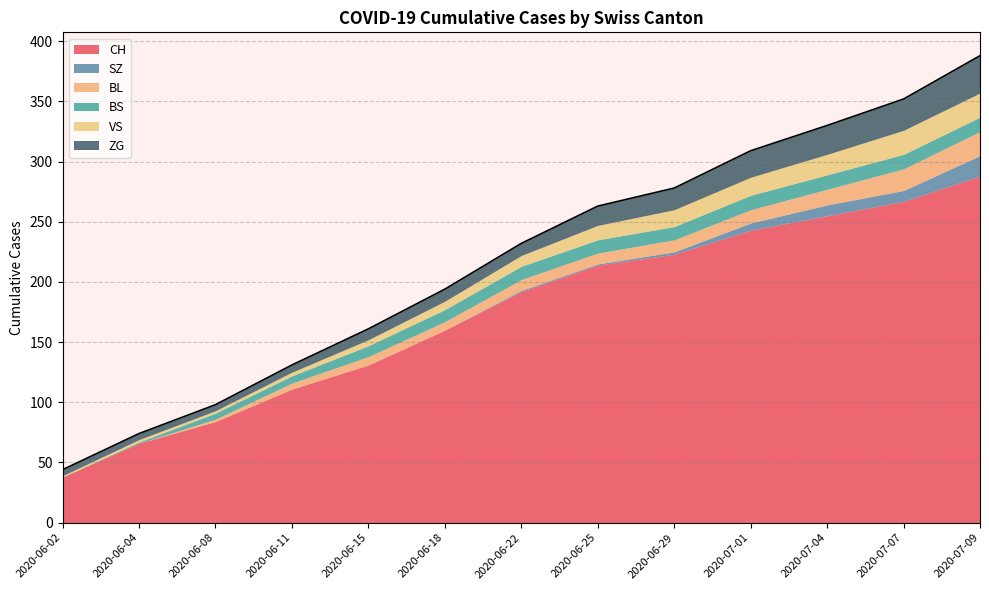

What is the sum of the SZ values at 2020-06-25 and 2020-07-09?

18